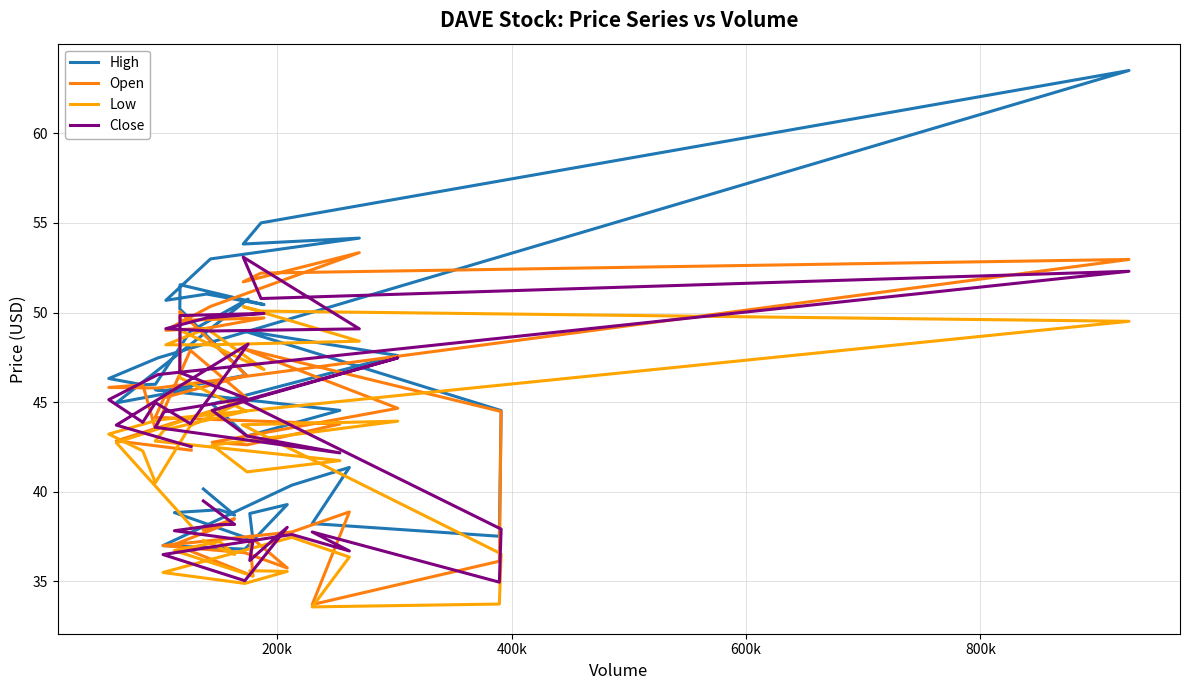

Count the number of data series in this chart.

4